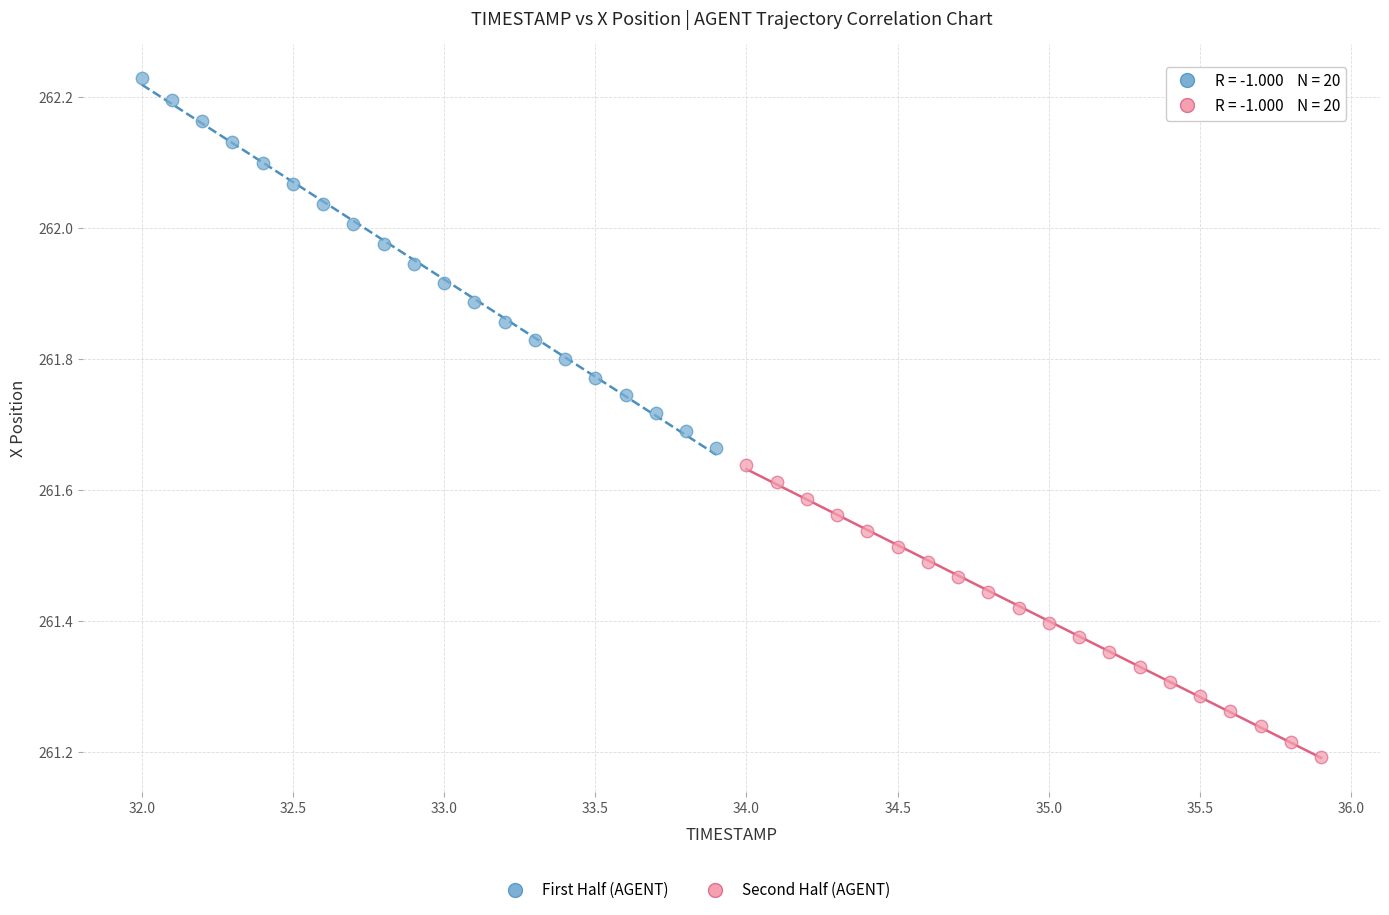

Which series has the widest spread of Y values?

First Half (AGENT)